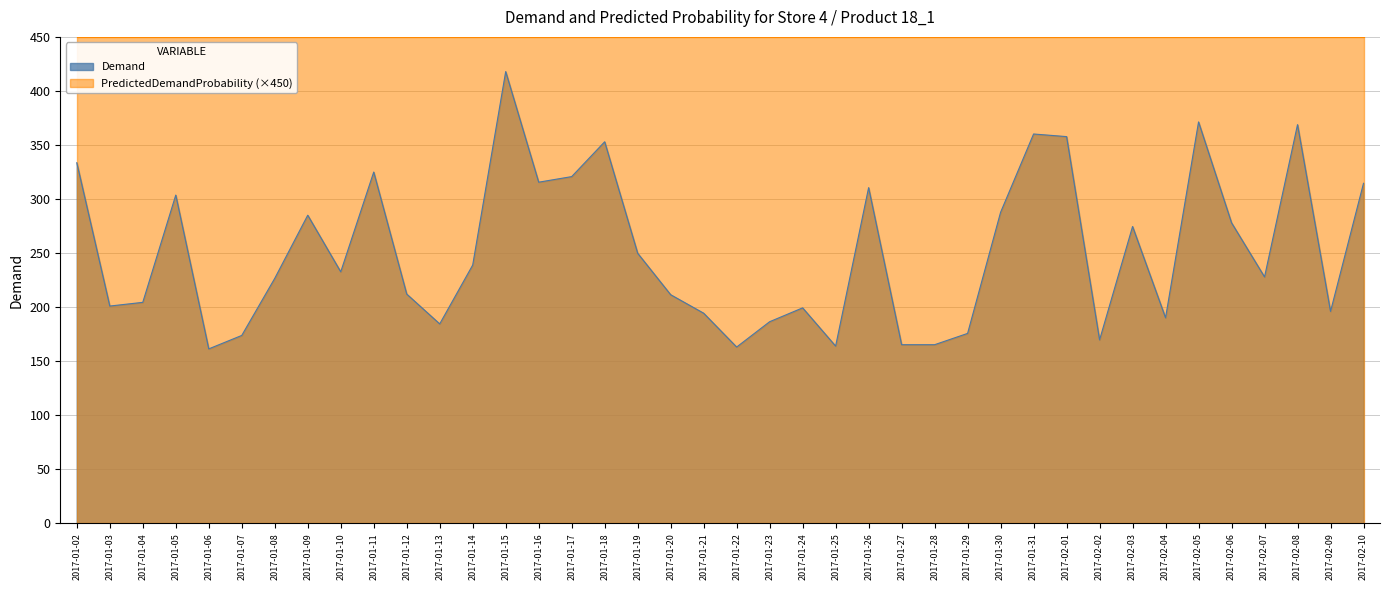

What is the approximate value at 2017-02-03?

274.6